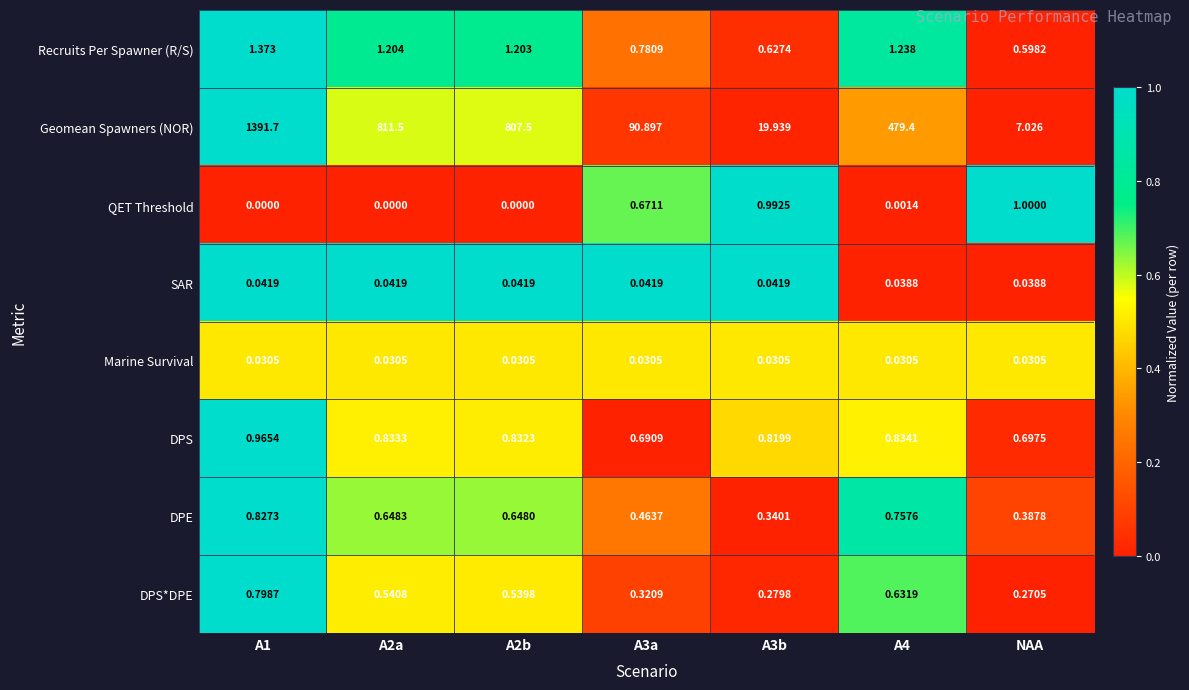

Which series changed the most between A2a and NAA?

Geomean Spawners (NOR)